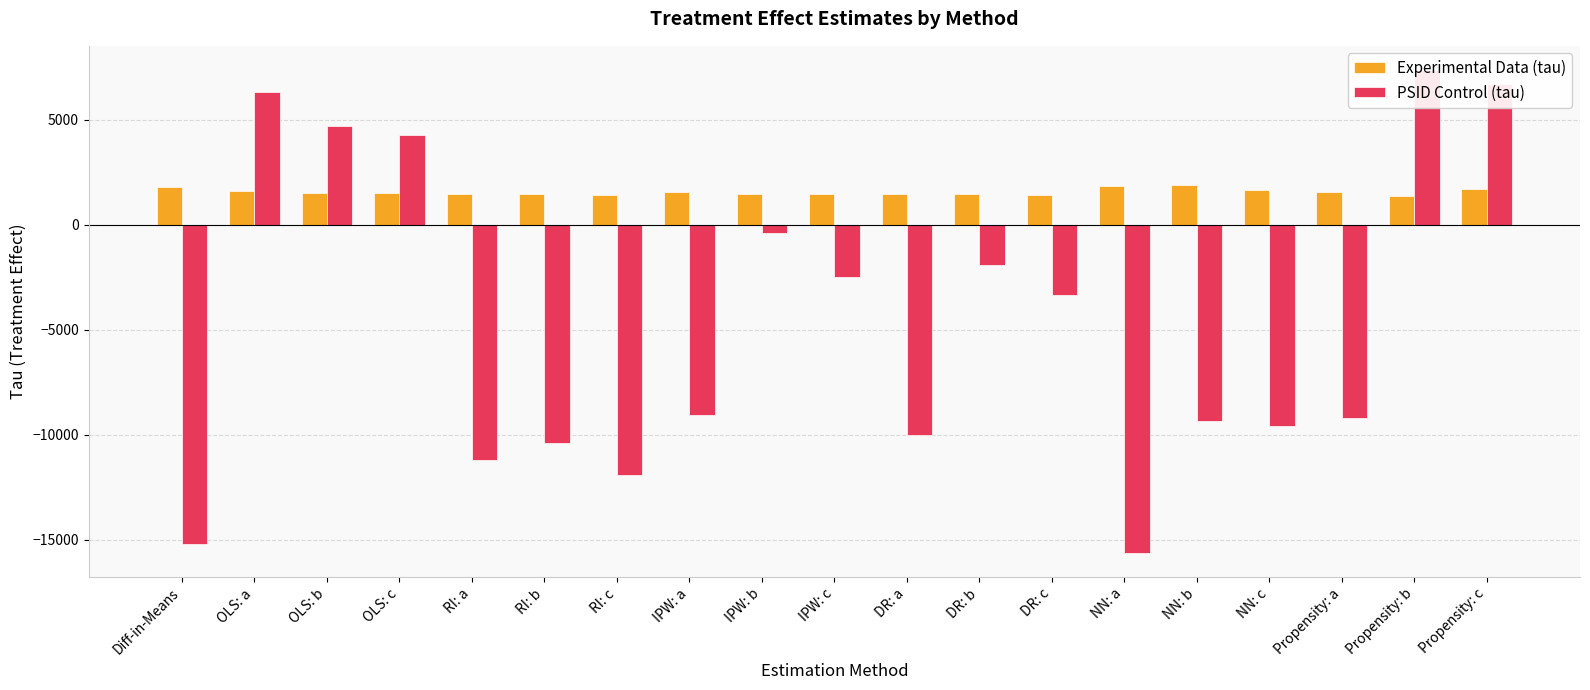

What is the greatest value displayed?

7363.3